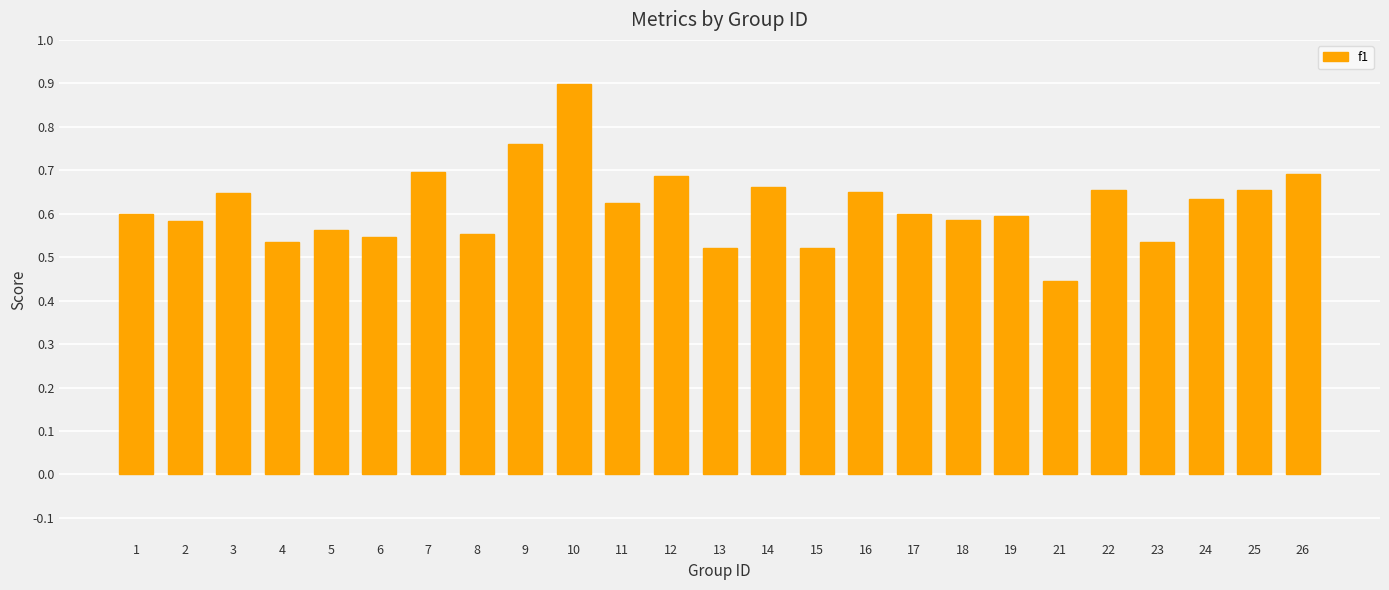

What is the sum of all values?

15.4